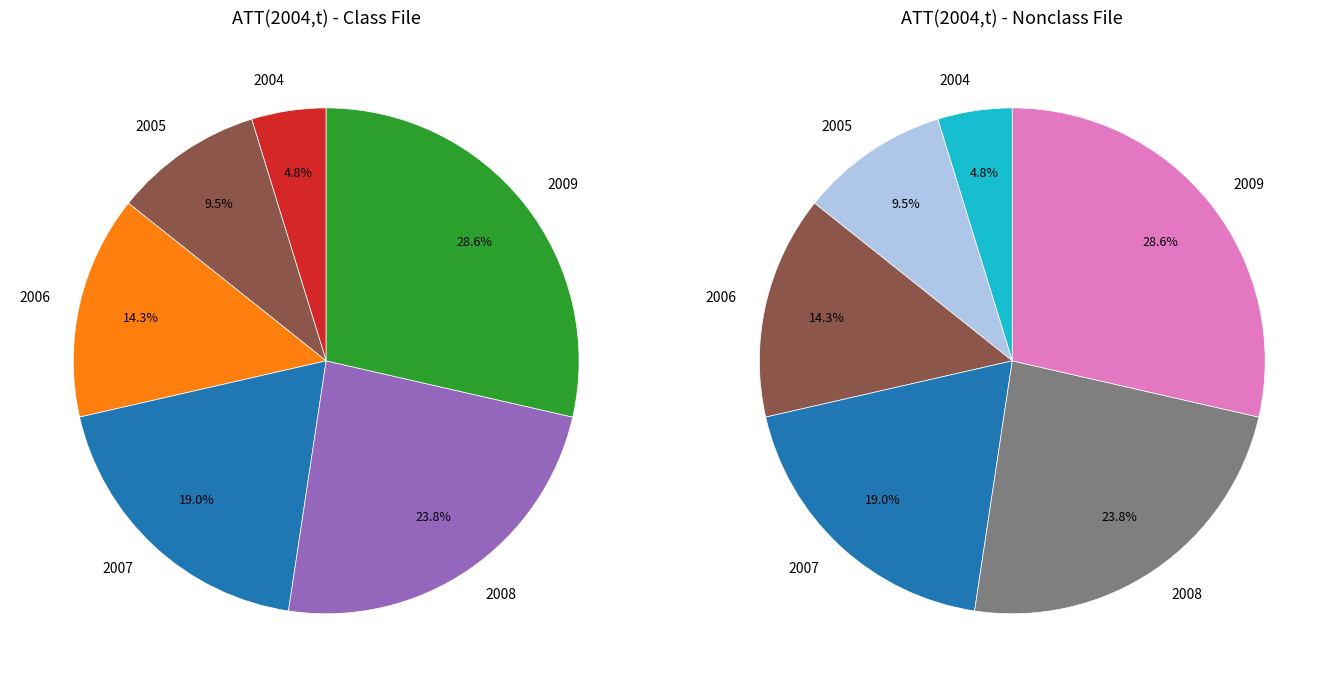

To the nearest percent, what percentage of the pie is 2004?

5%